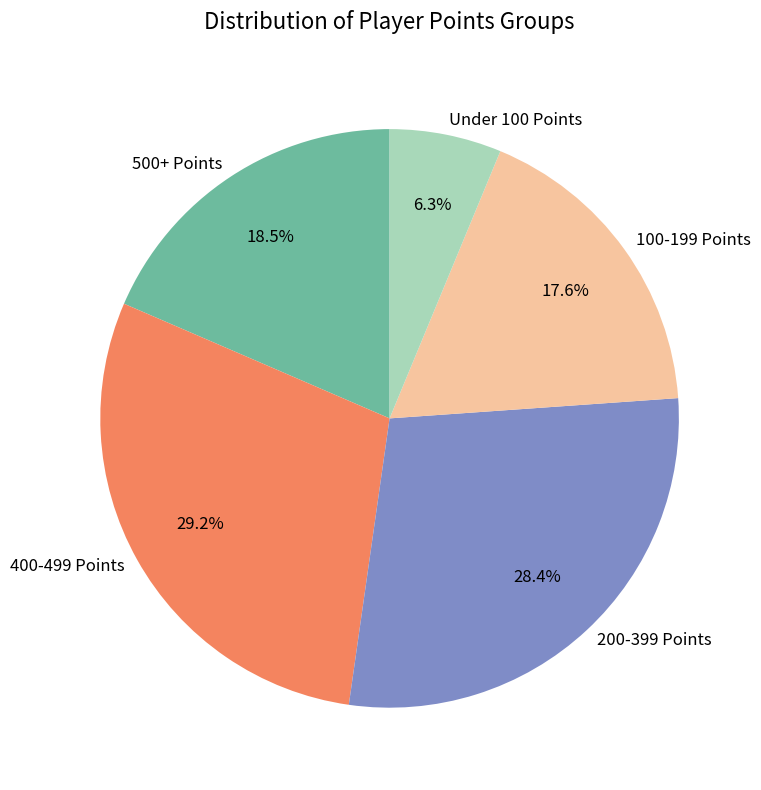

What is the total percentage of Under 100 Points and 500+ Points?

24.8%